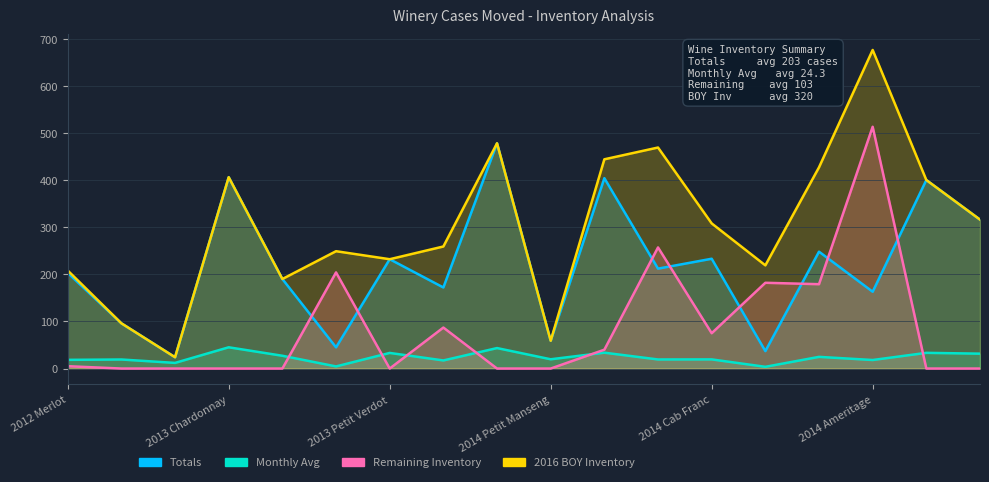

Rank the series by their average value, from highest to lowest.

2016 BOY Inventory, Totals, Remaining Inventory, Monthly Avg